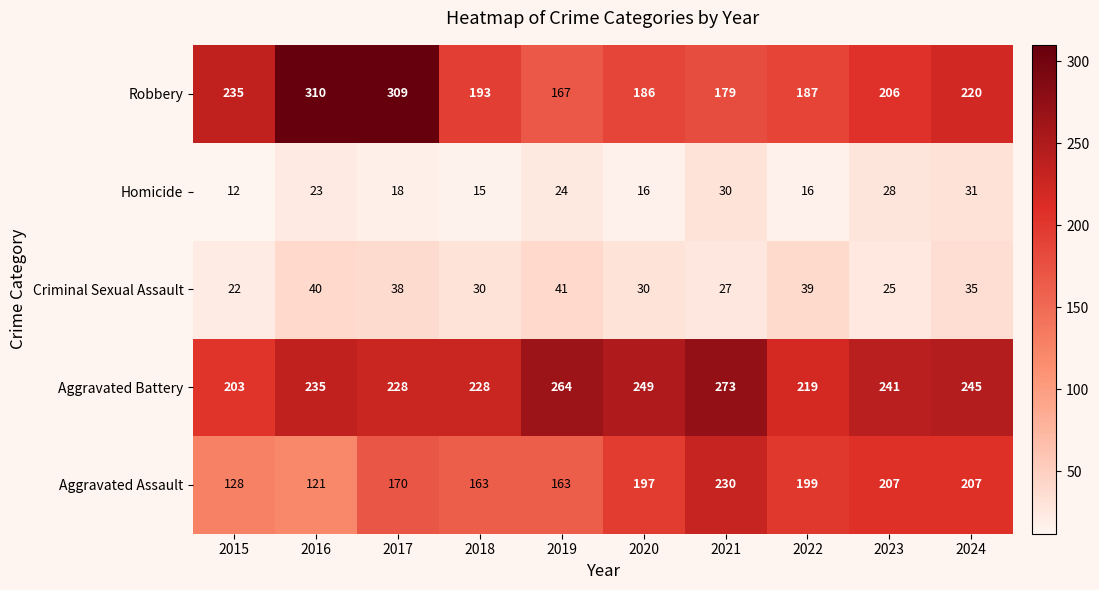

Count the number of data series in this chart.

5